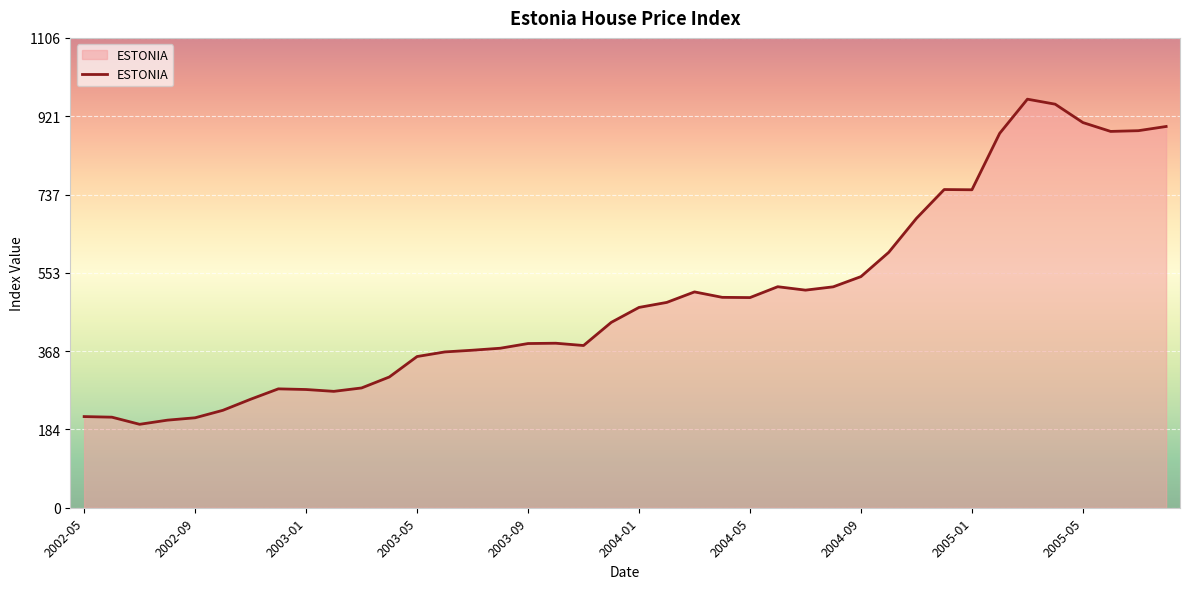

What is the maximum value shown in the chart?

961.9